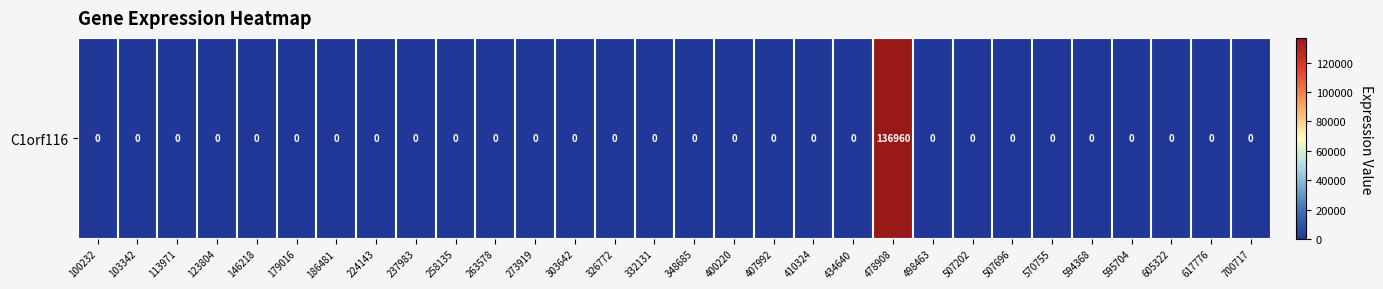

Rank the categories by value from highest to lowest.

478908, 100232, 103342, 113971, 123804, 146218, 179016, 186481, 224143, 237983, 258135, 263578, 273919, 303642, 326772, 332131, 348685, 400220, 407992, 410324, 434640, 498463, 507202, 507696, 570755, 594368, 595704, 605322, 617776, 700717